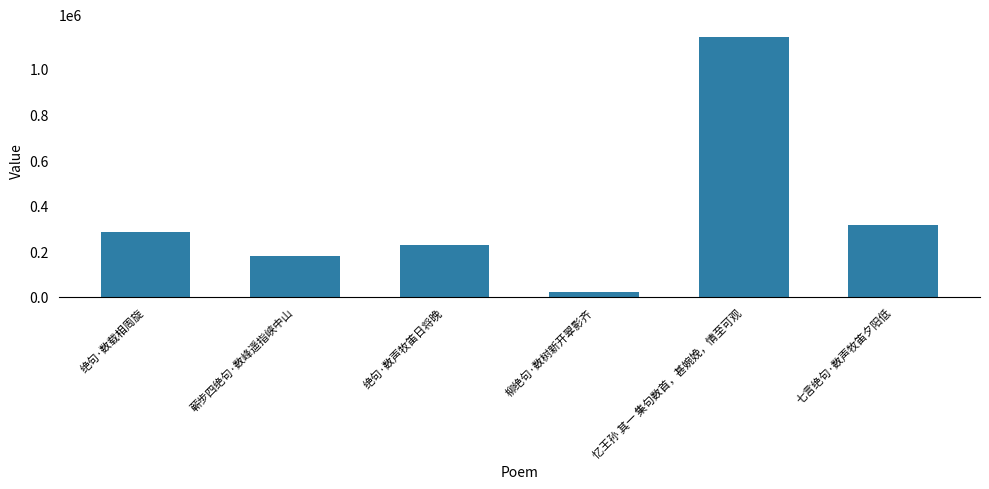

List the labels in order of value, largest first.

忆王孙 其一 集句数首，甚婉娩，情至可观, 七言绝句·数声牧笛夕阳低, 绝句·数载相周旋, 绝句·数声牧笛日将晚, 蕲步四绝句·数峰遥指峡中山, 柳绝句·数树新开翠影齐